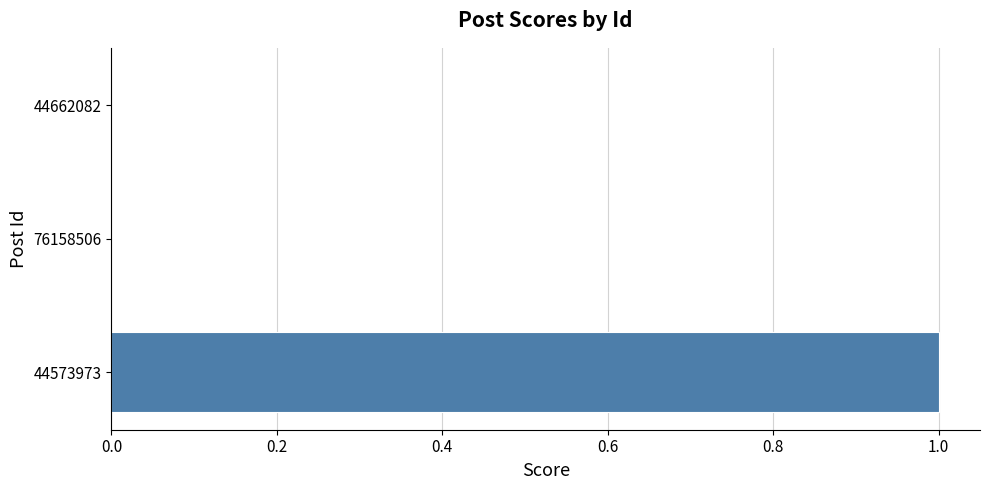

How many distinct data groups are displayed?

1